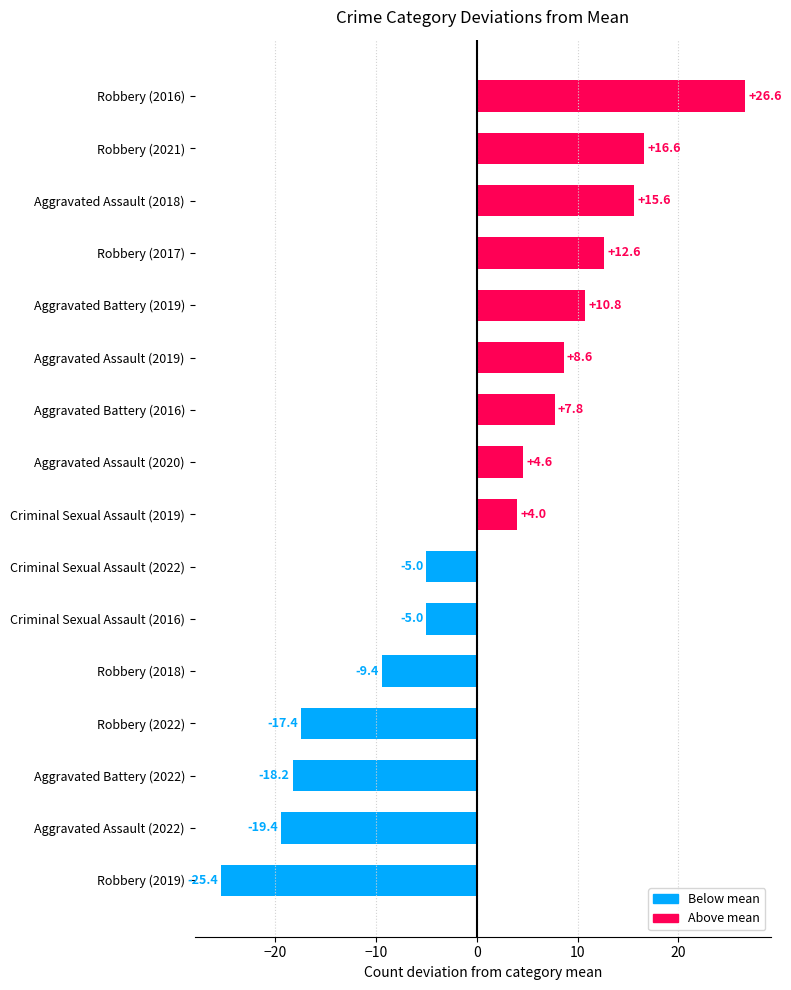

Where is the data nearest to the value 0?

Criminal Sexual Assault (2019)